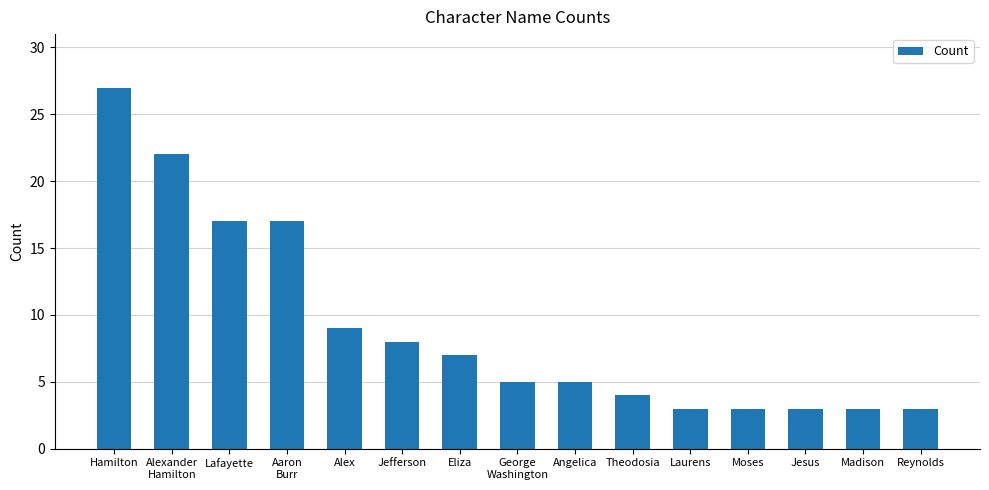

What is the difference between the maximum and second lowest values?

24